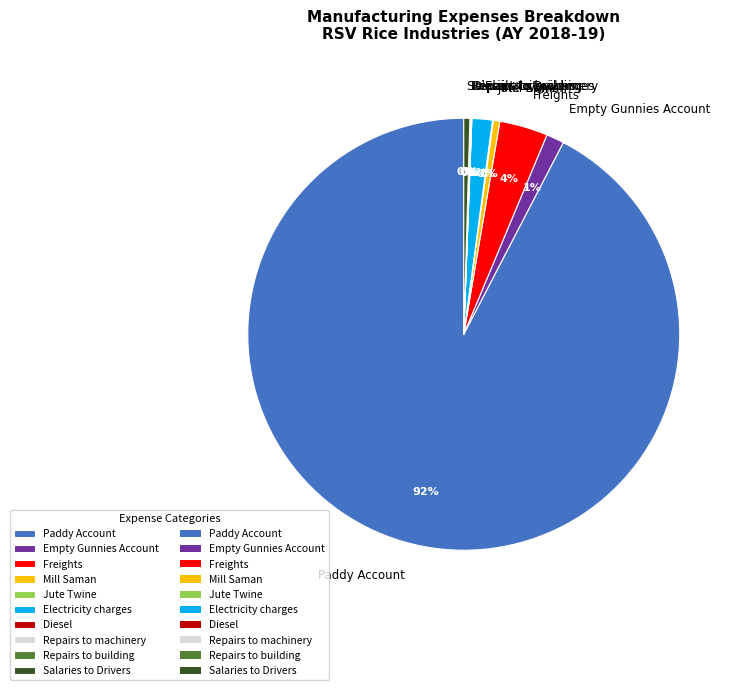

Is there any slice that represents more than half of the pie?

Yes